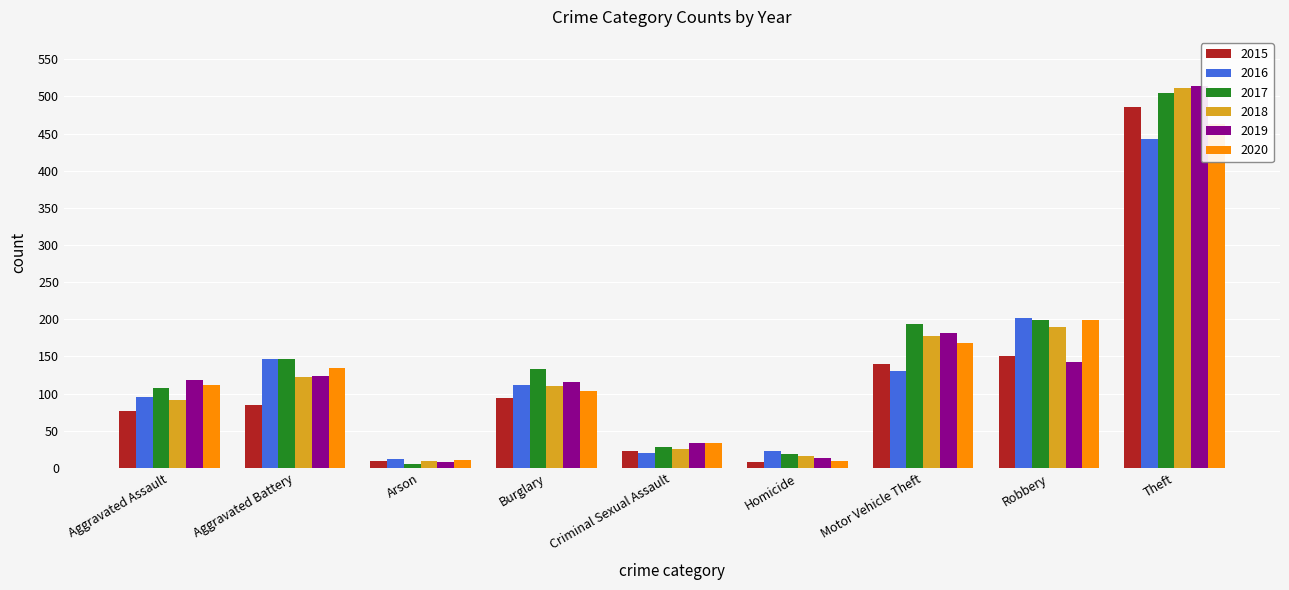

At how many categories does at least one series exceed 484?

1